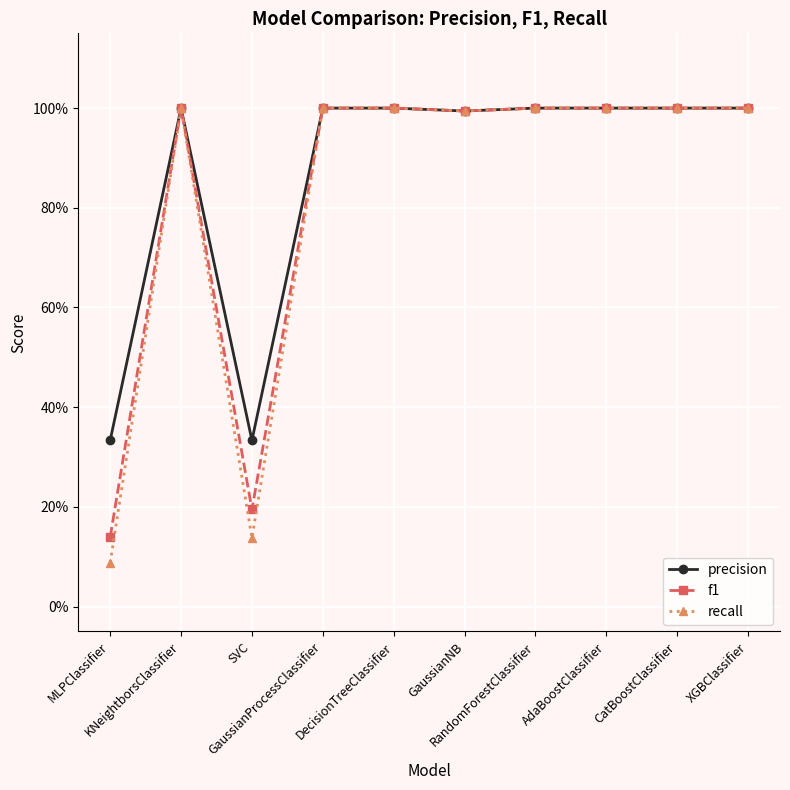

Which category has the highest value in the recall series?

KNeightborsClassifier